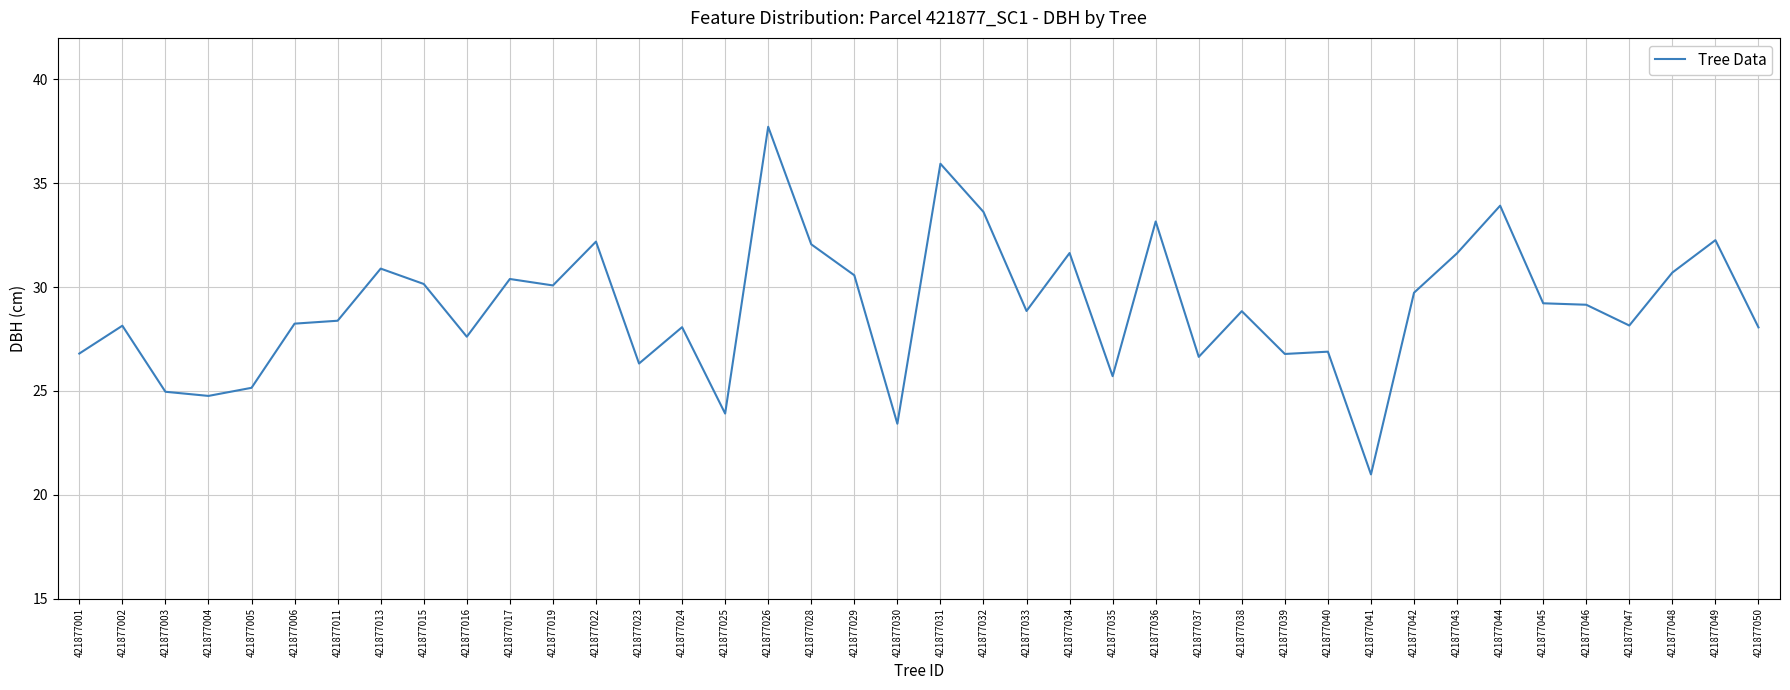

True or false: the data shows 44.2 at 421877034.

False